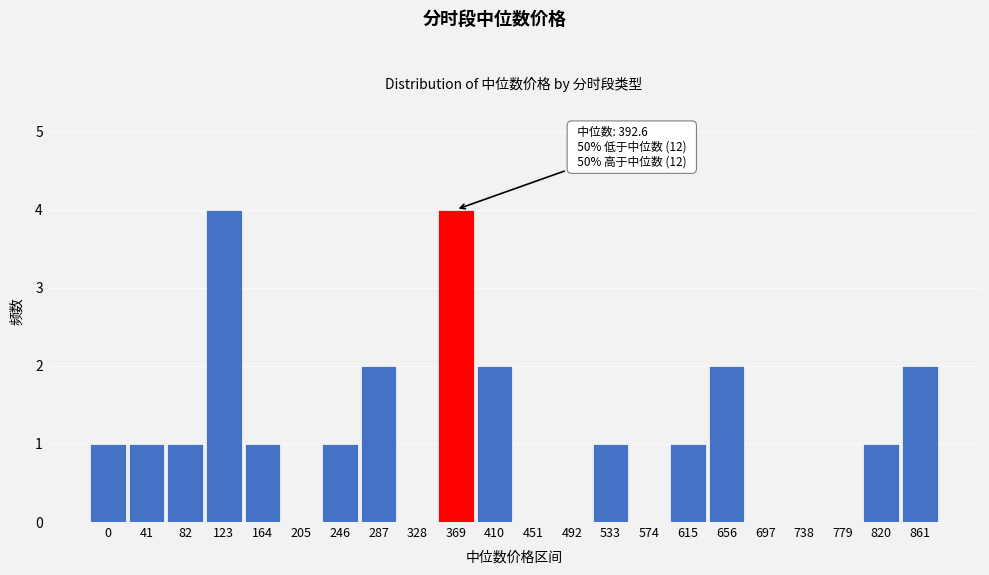

Reading left to right, what are all the values shown in this chart?

0=1	41=1	82=1	123=4	164=1	205=0	246=1	287=2	328=0	369=4	410=2	451=0	492=0	533=1	574=0	615=1	656=2	697=0	738=0	779=0	820=1	861=2